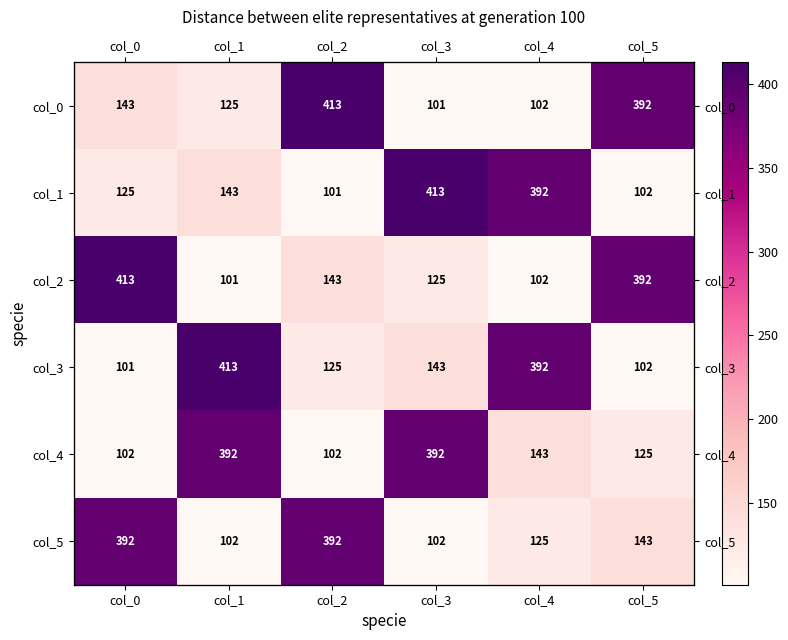

At which category is the sum across all series the highest?

col_0